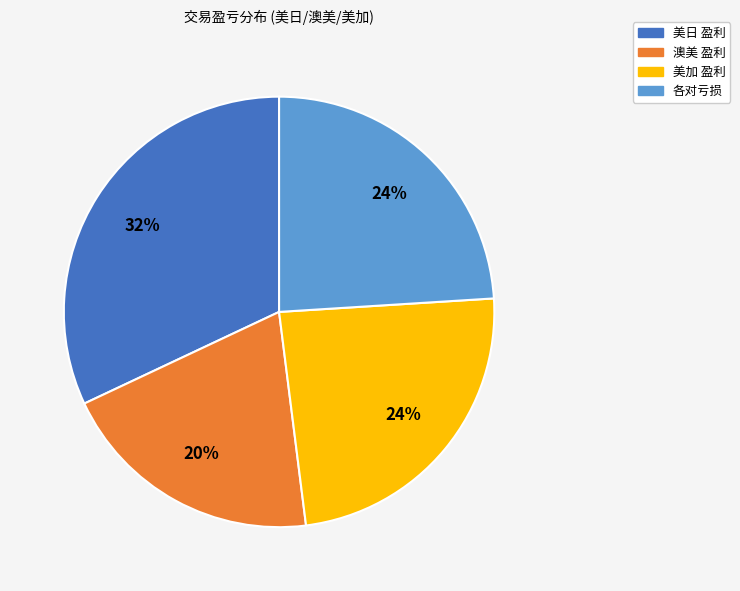

What is the smallest slice in the pie chart?

澳美 盈利